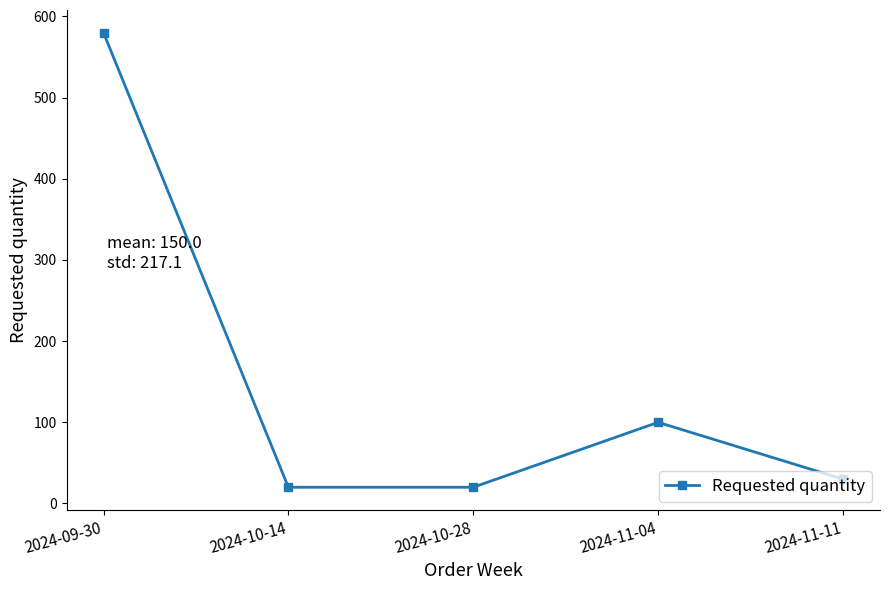

What is the difference between the values at 2024-10-14 and 2024-09-30?

560